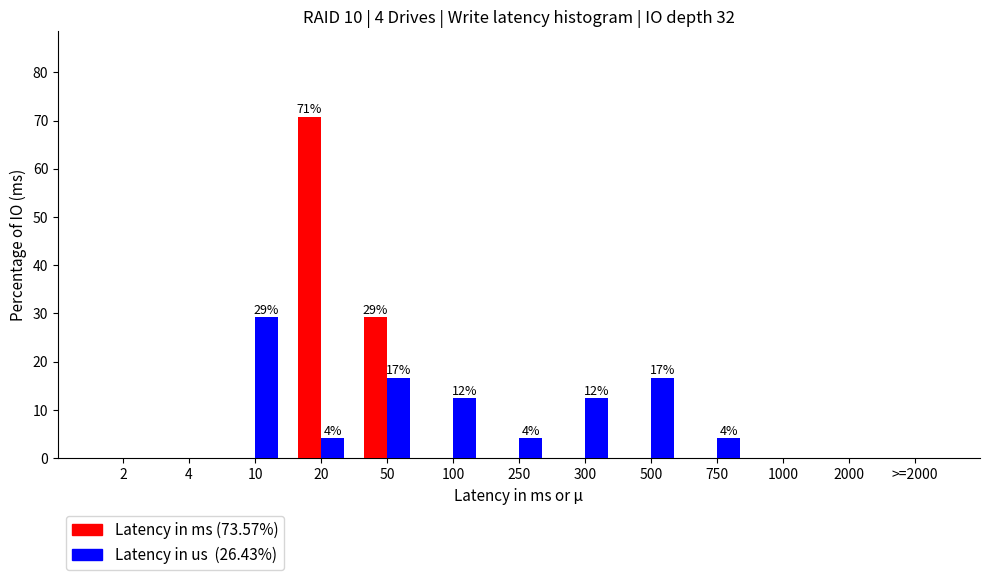

At which category is the sum across all series the highest?

20